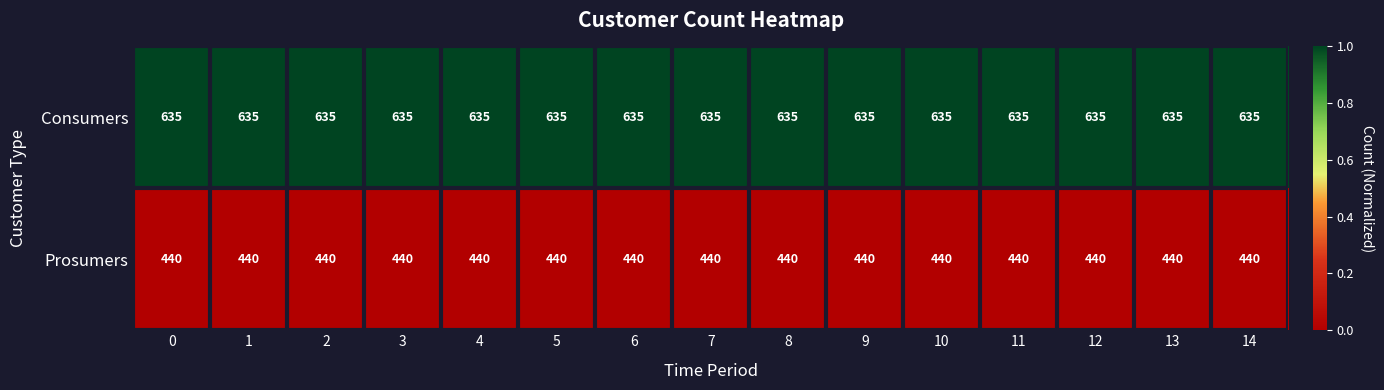

Is it true that Prosumers equals 440 at 6?

True